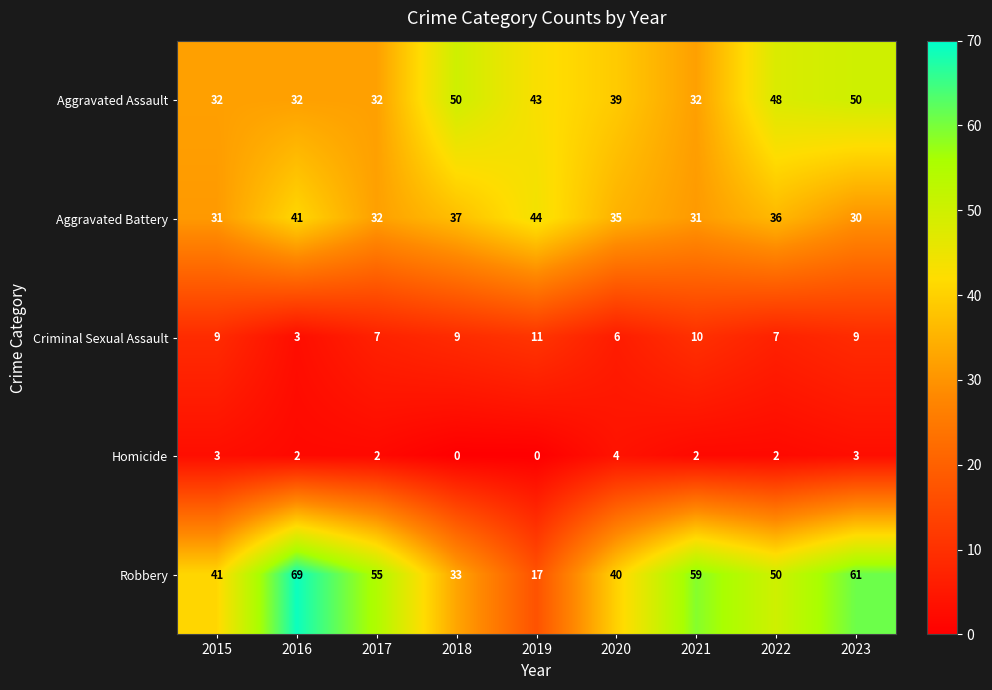

At which category is the sum across all series the highest?

2023